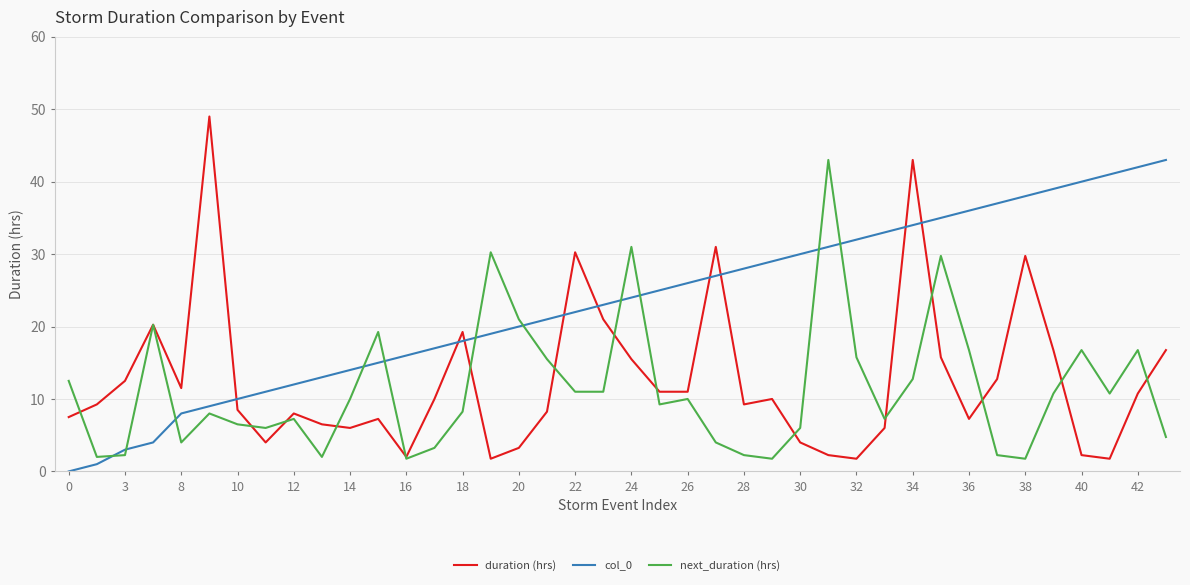

Which series has the largest total across all categories?

col_0